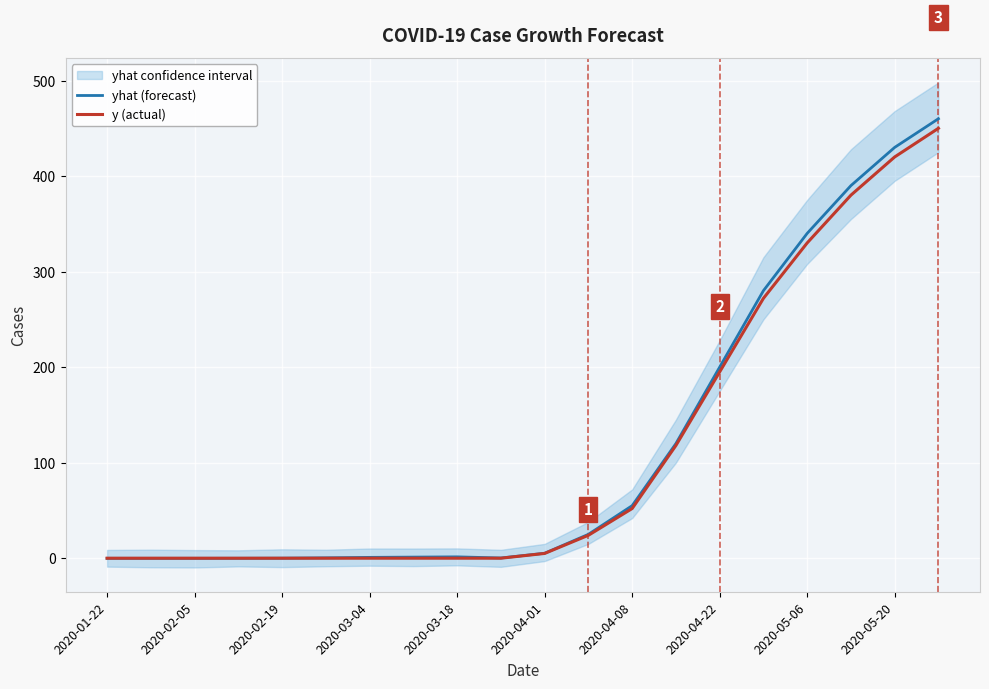

Where is y (actual) nearest to the value 225?

2020-04-22